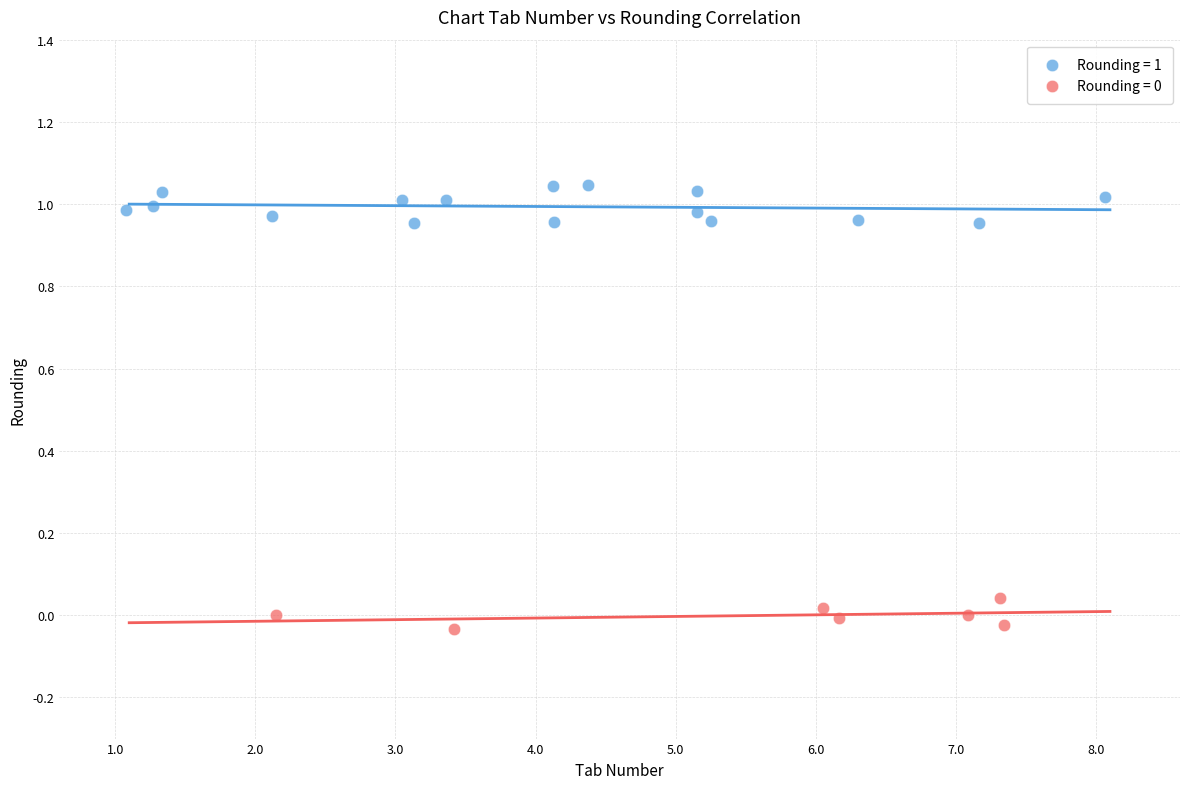

Which series contains the highest Y value?

Rounding = 1